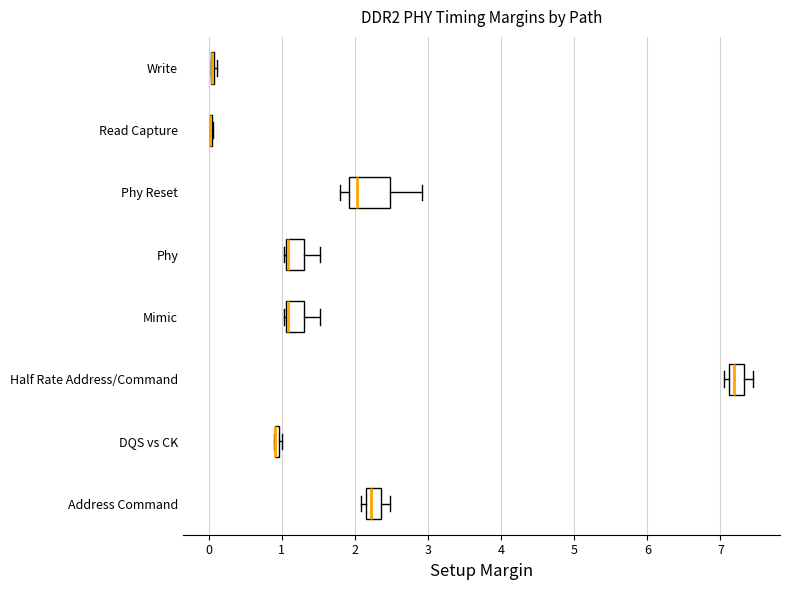

Comparing the boxes themselves (not the whiskers), which one is the widest?

Phy Reset